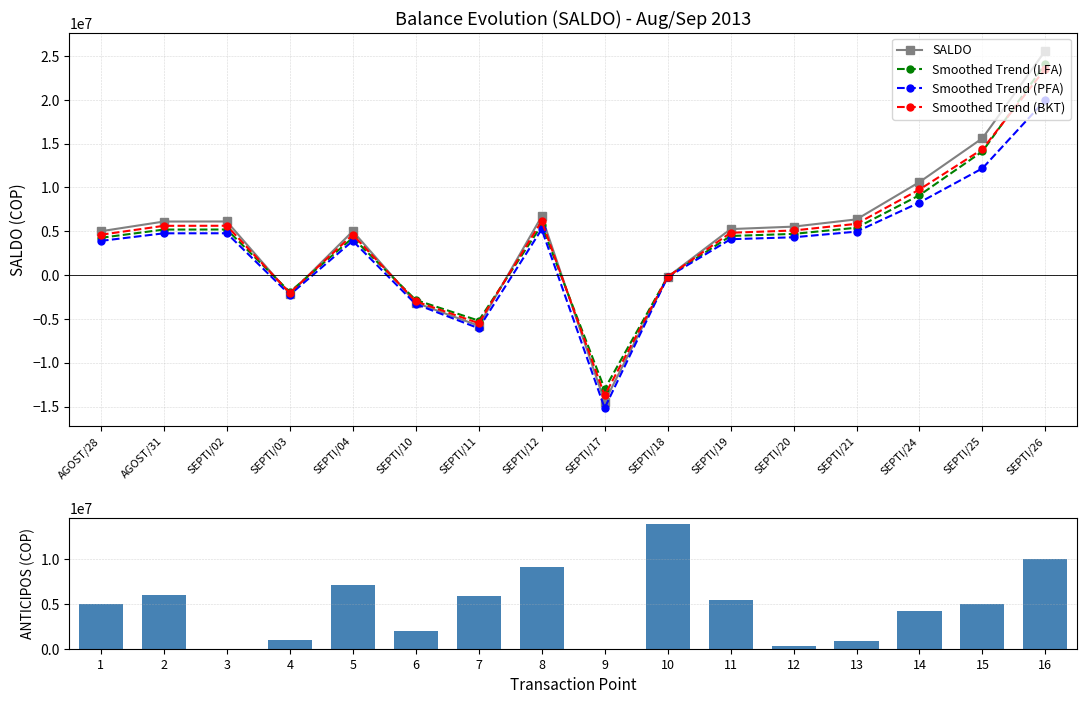

What is the sum of all Smoothed Trend (PFA) values?

49301955